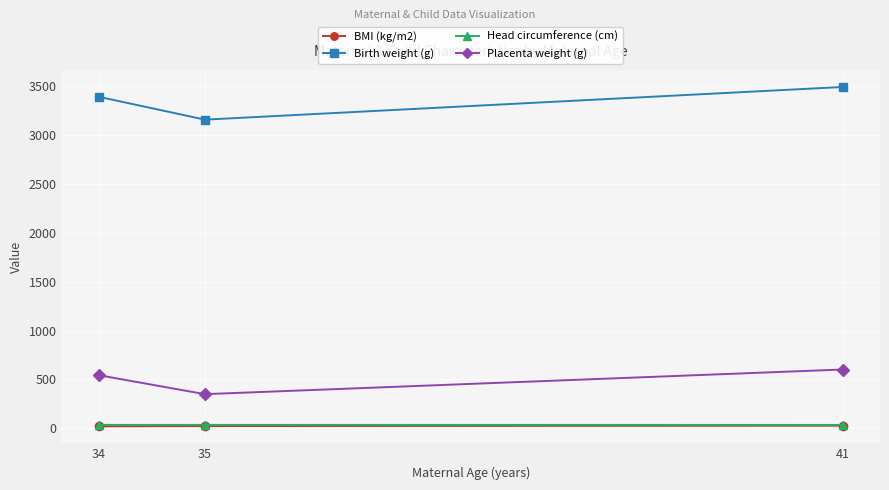

What is the sum of the Placenta weight (g) values at 35 and 34?

894.0